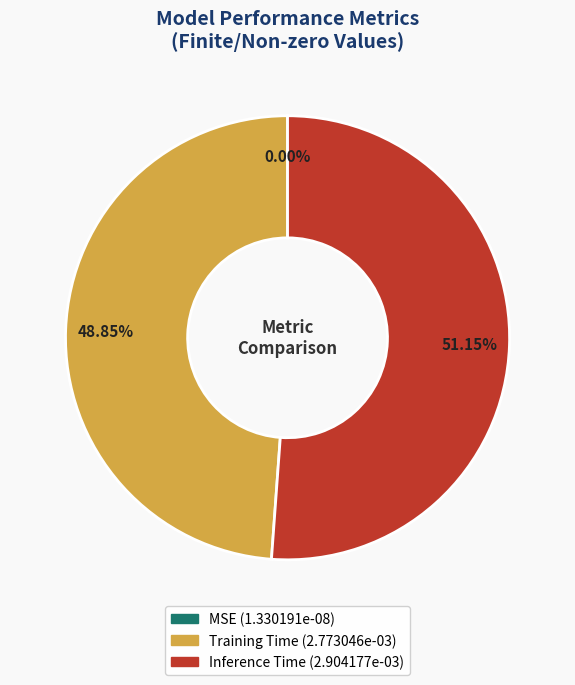

Is there any slice that represents more than half of the pie?

Yes